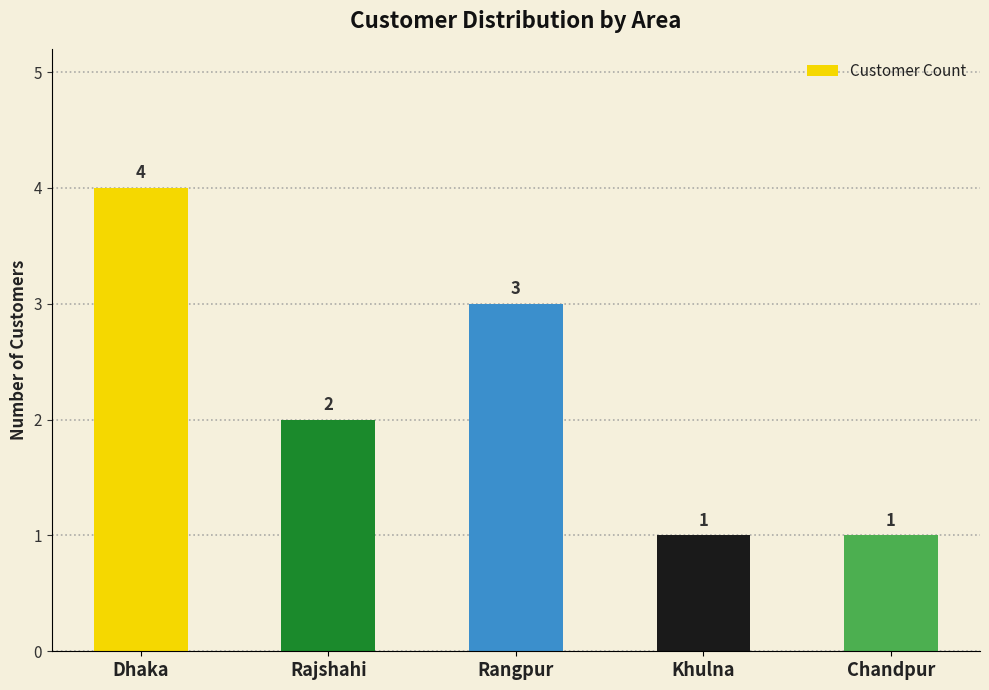

Approximately how many times larger is the value at Rajshahi compared to Chandpur?

2.0